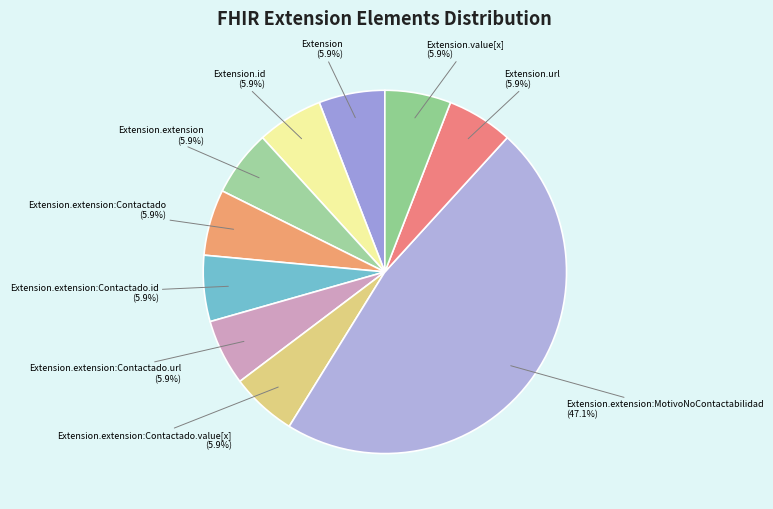

What is the largest slice in the pie chart?

Extension.extension:MotivoNoContactabilidad